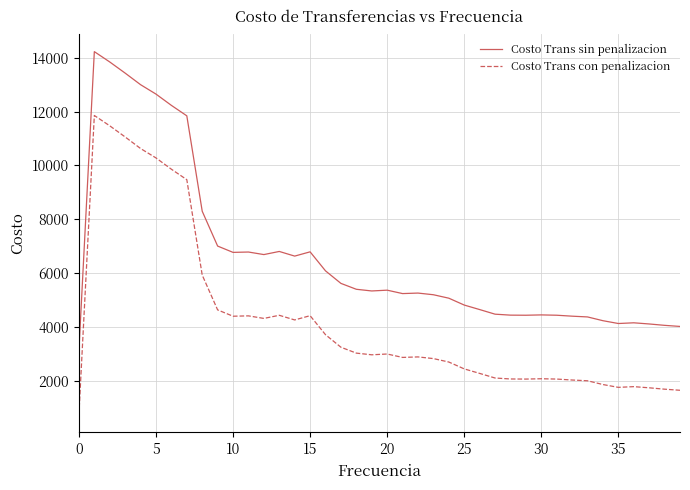

What is the minimum value shown in the chart?

756.4